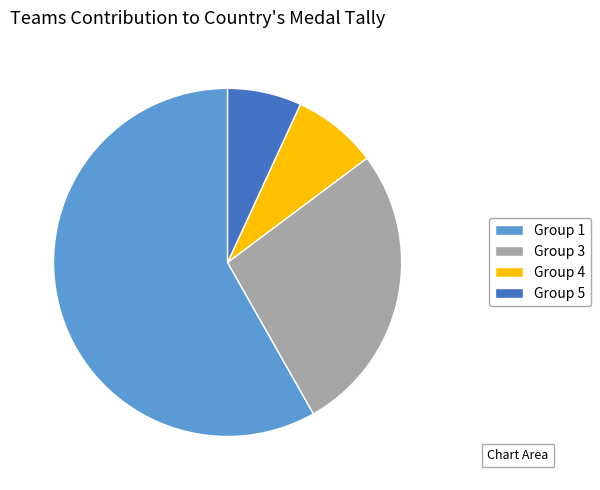

What is the largest slice in the pie chart?

Group 1